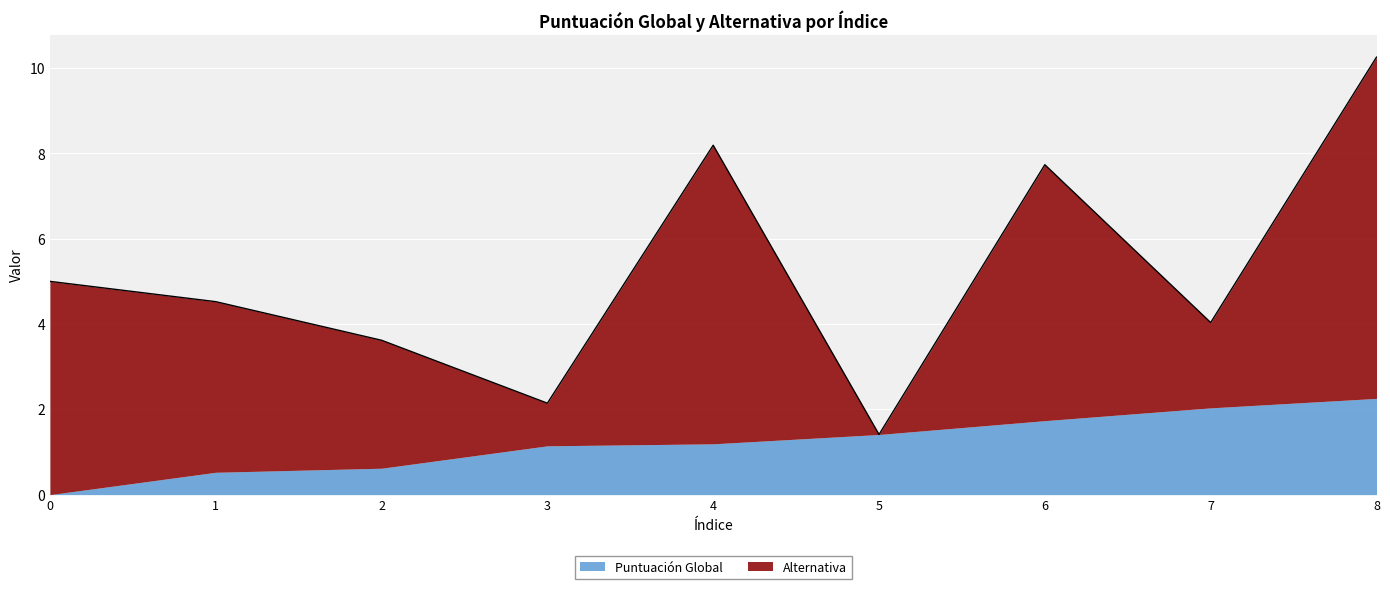

Which series has the widest spread of values?

Alternativa